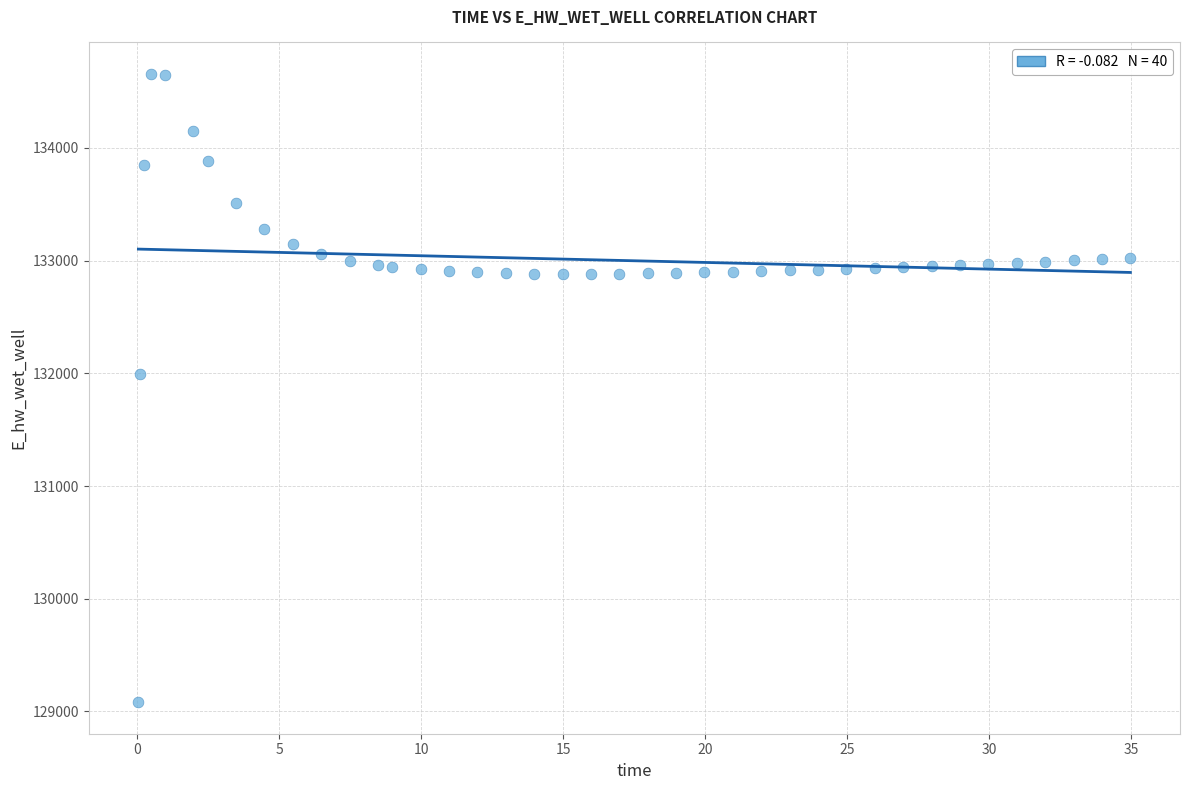

What Y value in the scatter plot is closest to 131868?

131990.1